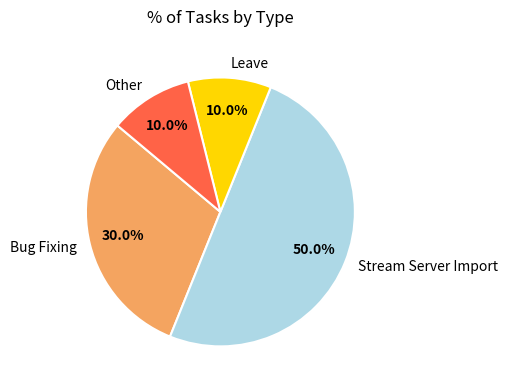

To the nearest percent, what is the average slice percentage?

25%